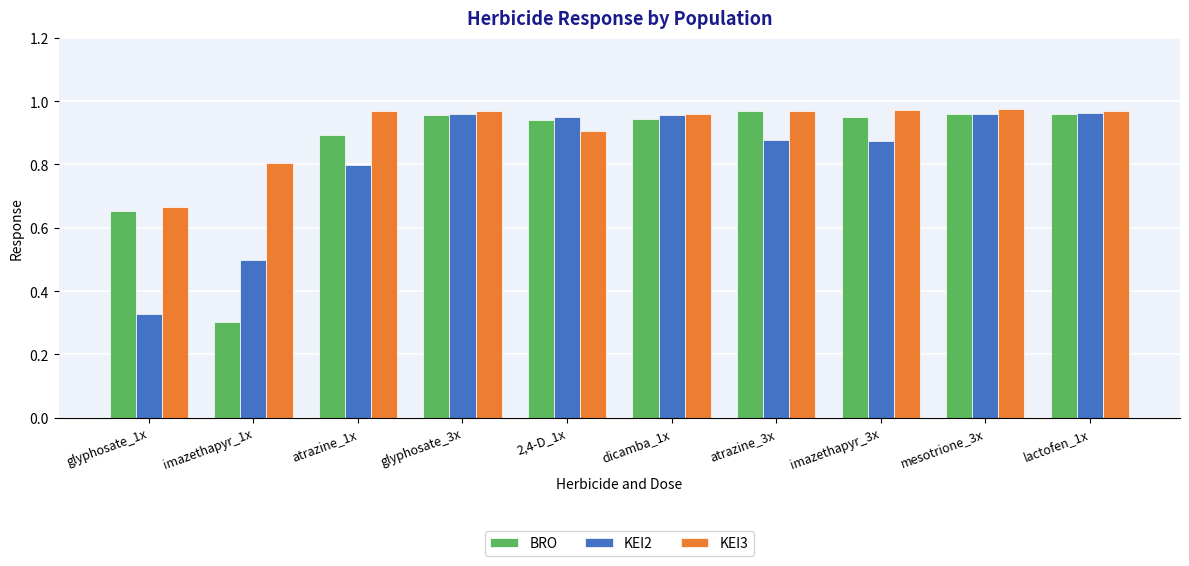

List the series in order of their overall mean, highest first.

KEI3, BRO, KEI2